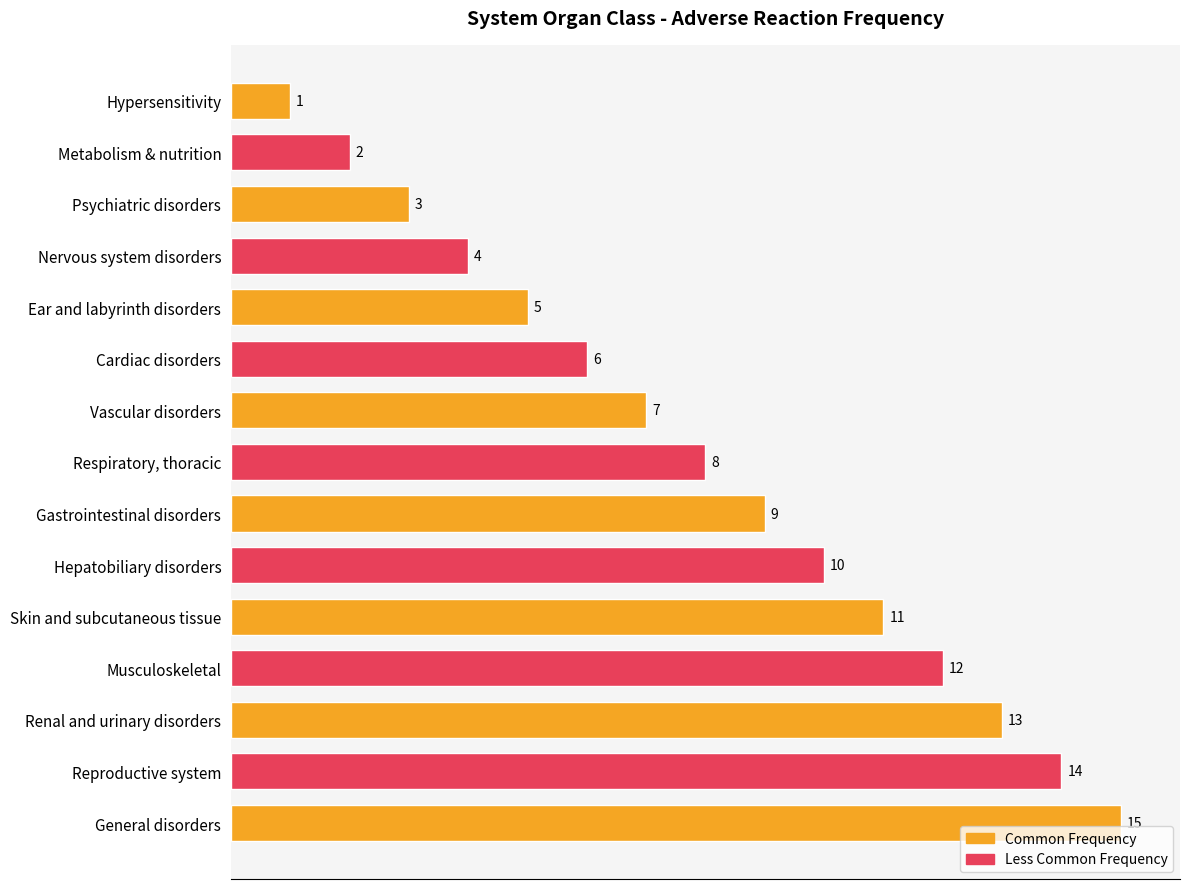

Rank the categories by value from highest to lowest.

General disorders, Reproductive system, Renal and urinary disorders, Musculoskeletal, Skin and subcutaneous tissue, Hepatobiliary disorders, Gastrointestinal disorders, Respiratory, thoracic, Vascular disorders, Cardiac disorders, Ear and labyrinth disorders, Nervous system disorders, Psychiatric disorders, Metabolism & nutrition, Hypersensitivity